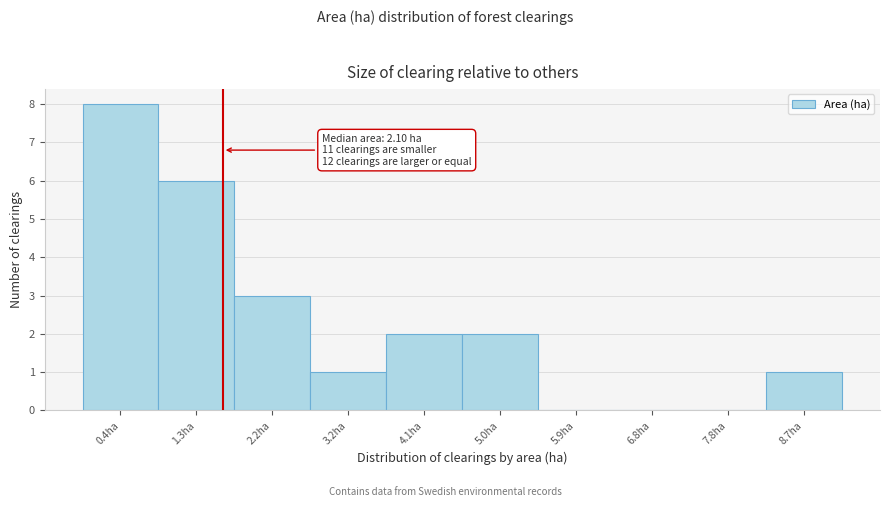

Reading left to right, extract all data points from this chart.

0.4ha=8	1.3ha=6	2.2ha=3	3.2ha=1	4.1ha=2	5.0ha=2	5.9ha=0	6.8ha=0	7.8ha=0	8.7ha=1